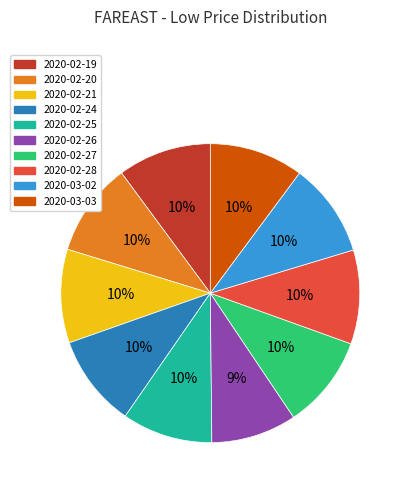

Is 2020-02-25 the majority of the pie?

No